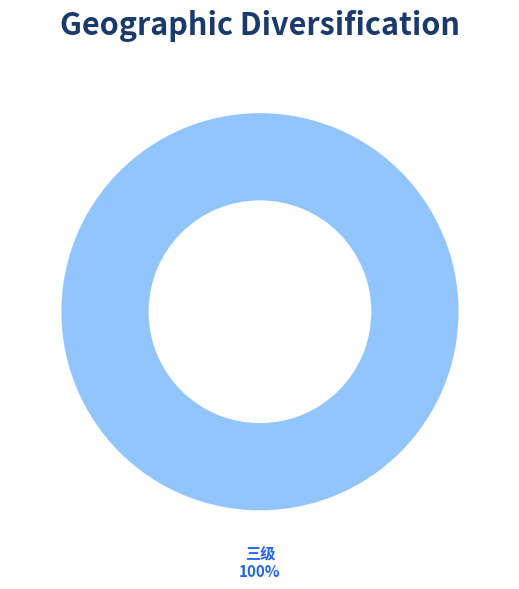

To the nearest percent, what portion does 三级 represent?

100%